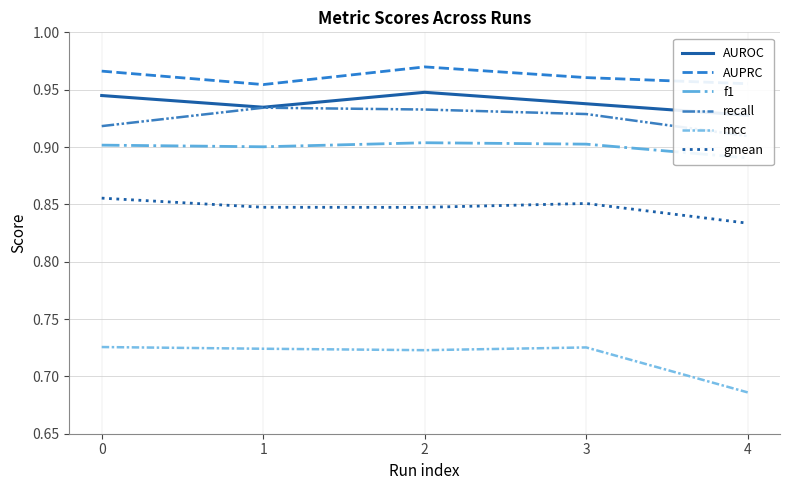

What is the spread (max minus min) of values at 3?

0.2